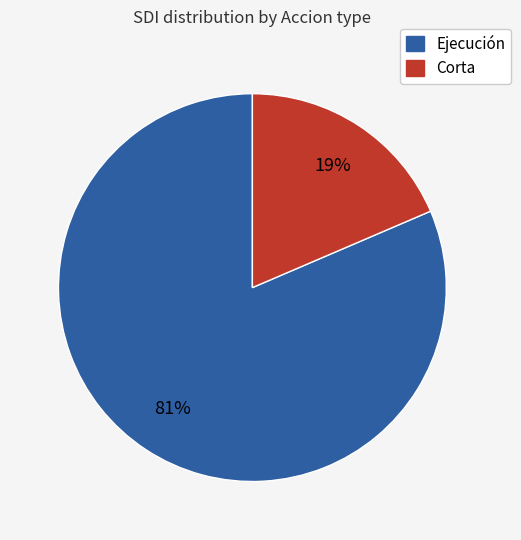

To the nearest percent, what portion does Ejecución represent?

81%